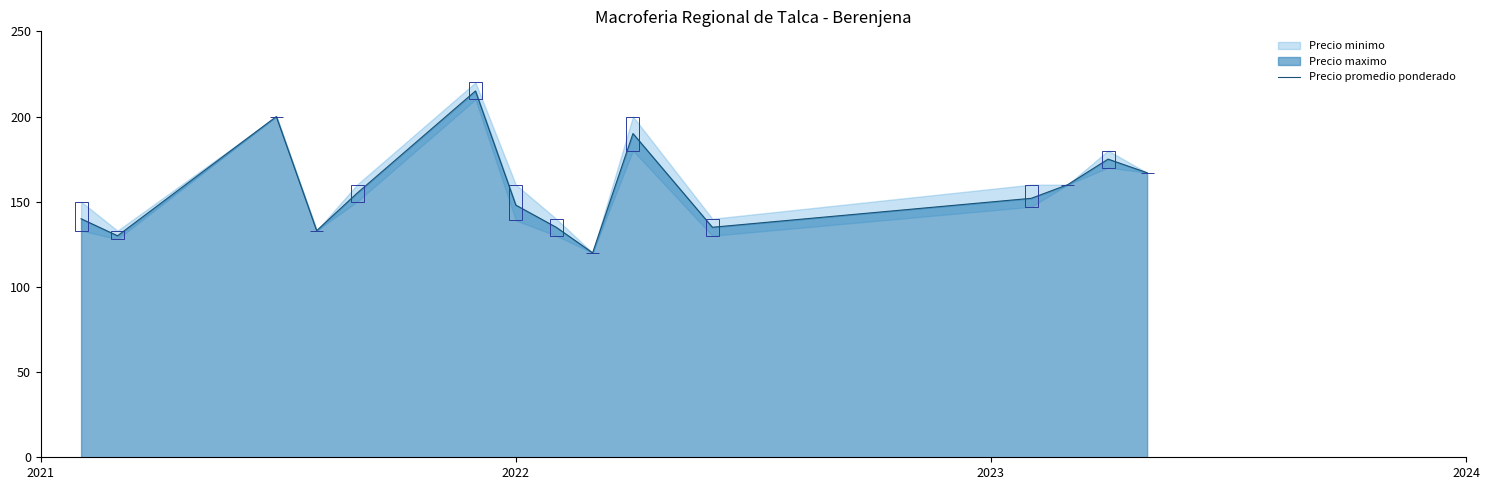

What is the lowest value of the Precio promedio ponderado series?

120